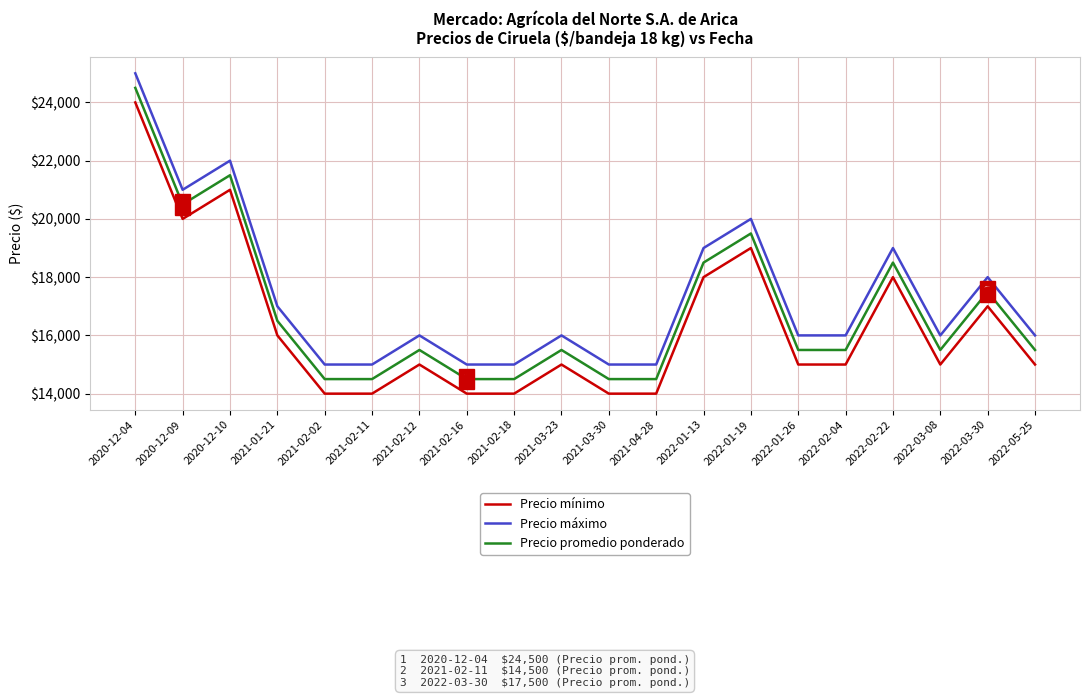

What is the total value across all series at 2022-01-26?

46500